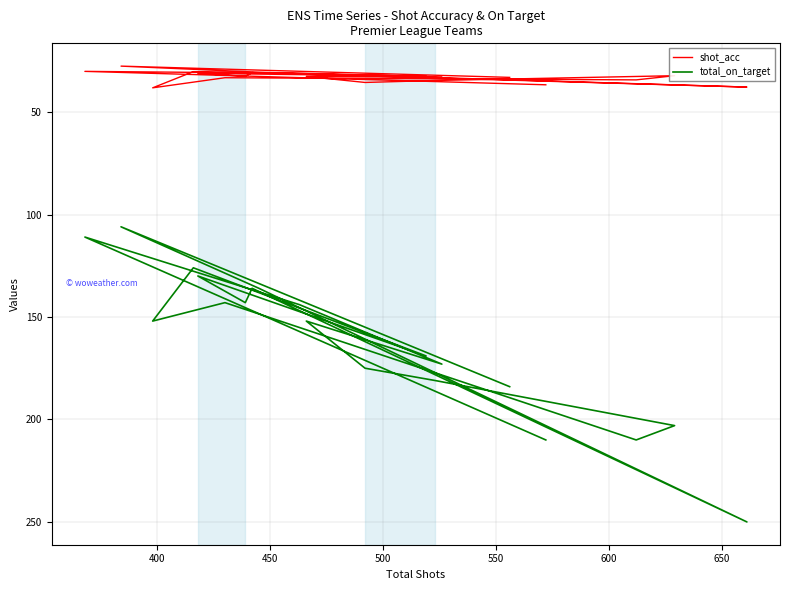

True or false: shot_acc and total_on_target intersect in this chart.

False